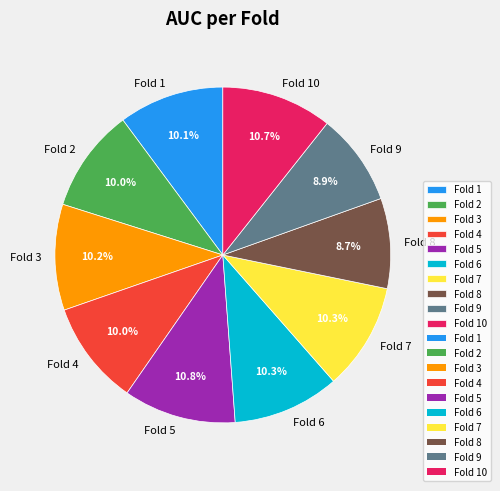

Does Fold 1 represent more than half of the total?

No